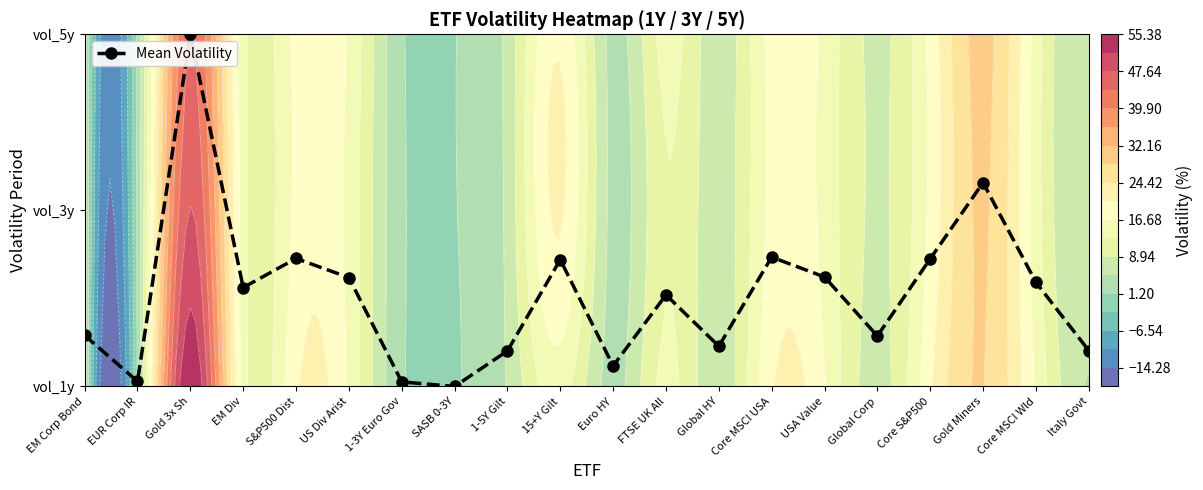

What is the difference between the second highest and second lowest values?

1.1